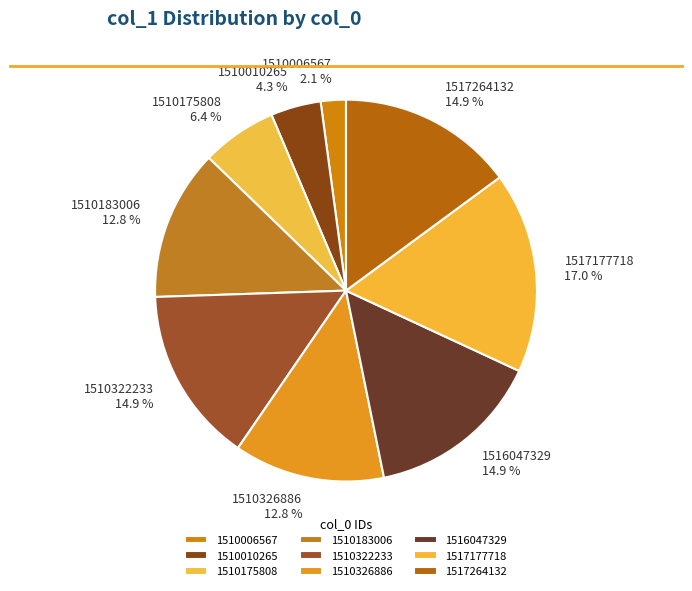

Between 1510322233 and 1510175808, which is larger?

1510322233